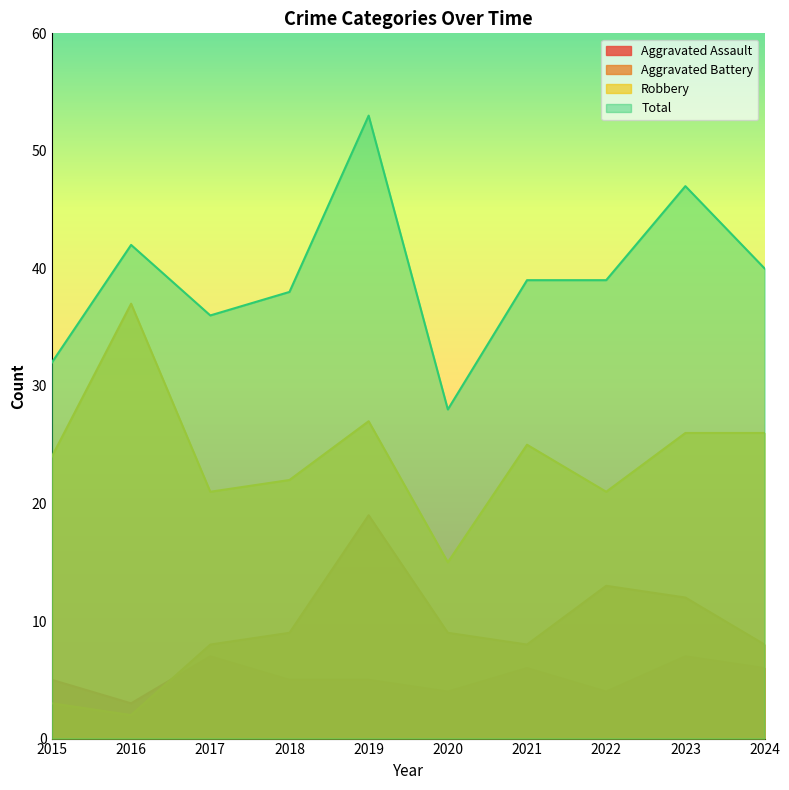

Count the Aggravated Assault values in the range 4 to 6.

7